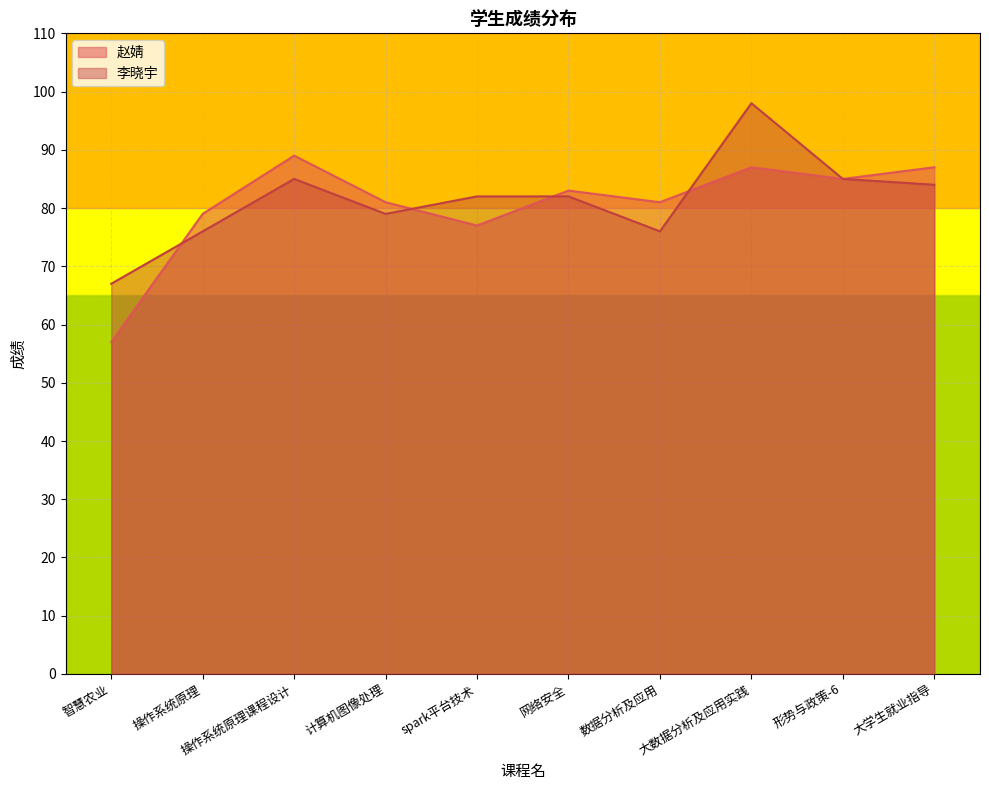

Reading left to right, list all the values displayed in this chart.

赵婧: 57	79	89	81	77	83	81	87	85	87
李晓宇: 67	76	85	79	82	82	76	98	85	84